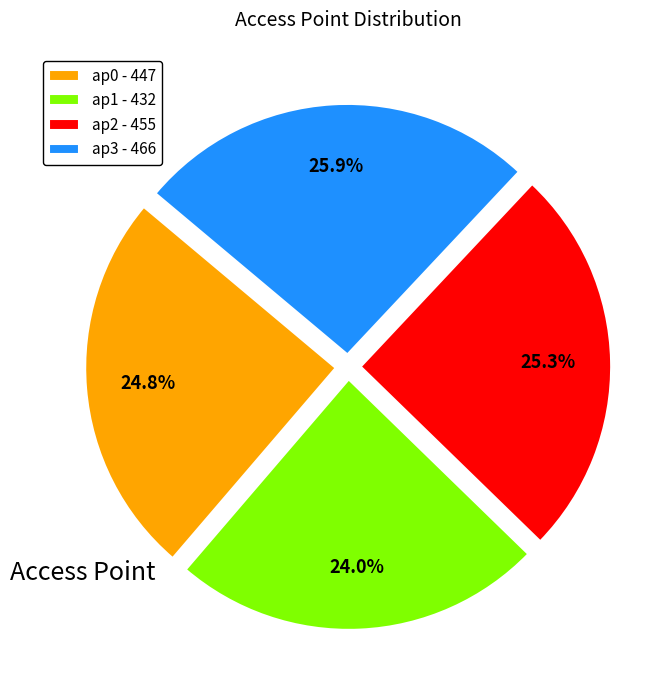

Between ap1 and ap3, which is larger?

ap3